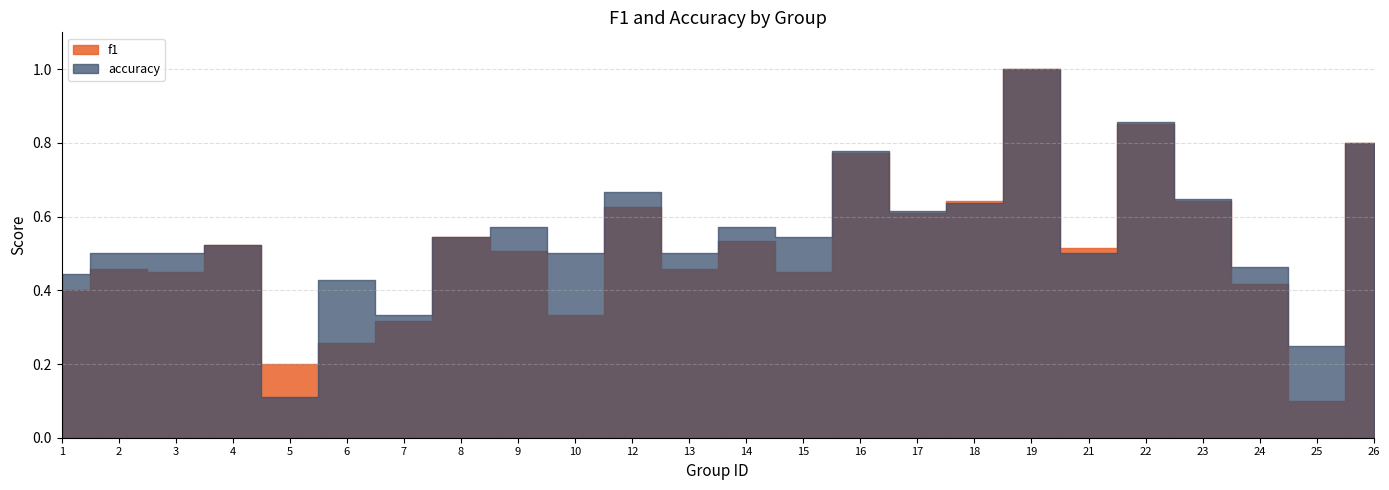

True or false: f1 and accuracy intersect in this chart.

True